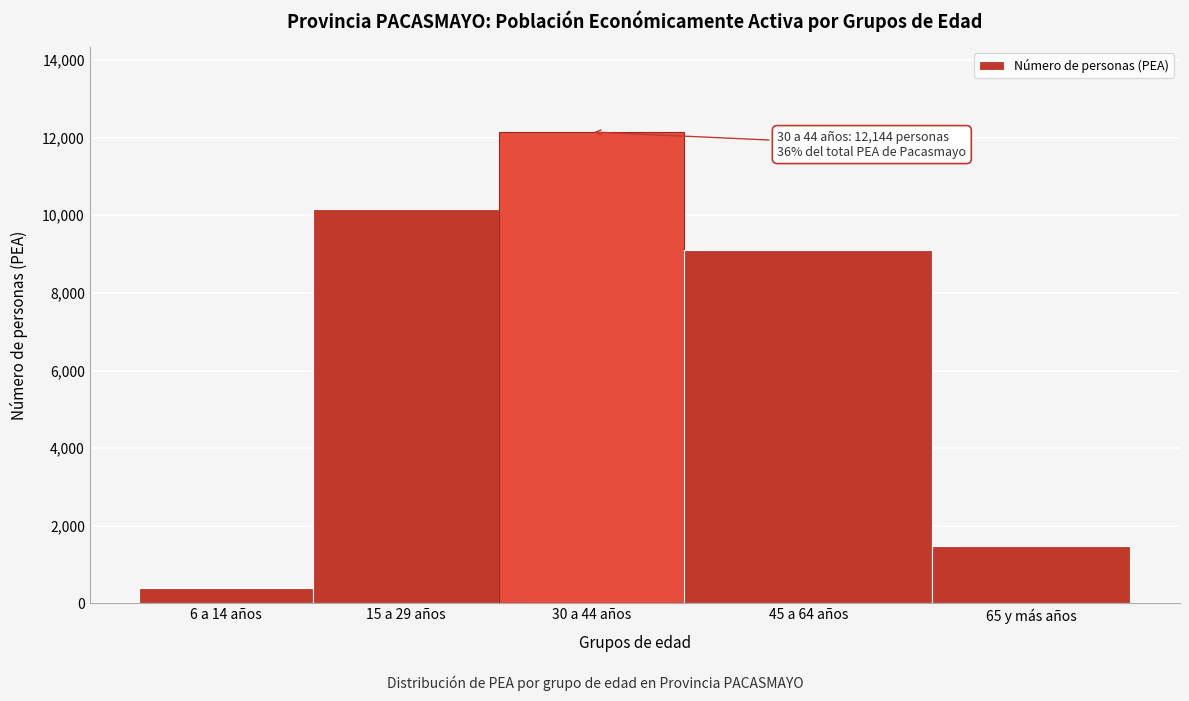

Reading left to right, transcribe all the data shown in this chart.

6 a 14 años=394	15 a 29 años=10172	30 a 44 años=12144	45 a 64 años=9099	65 y más años=1489